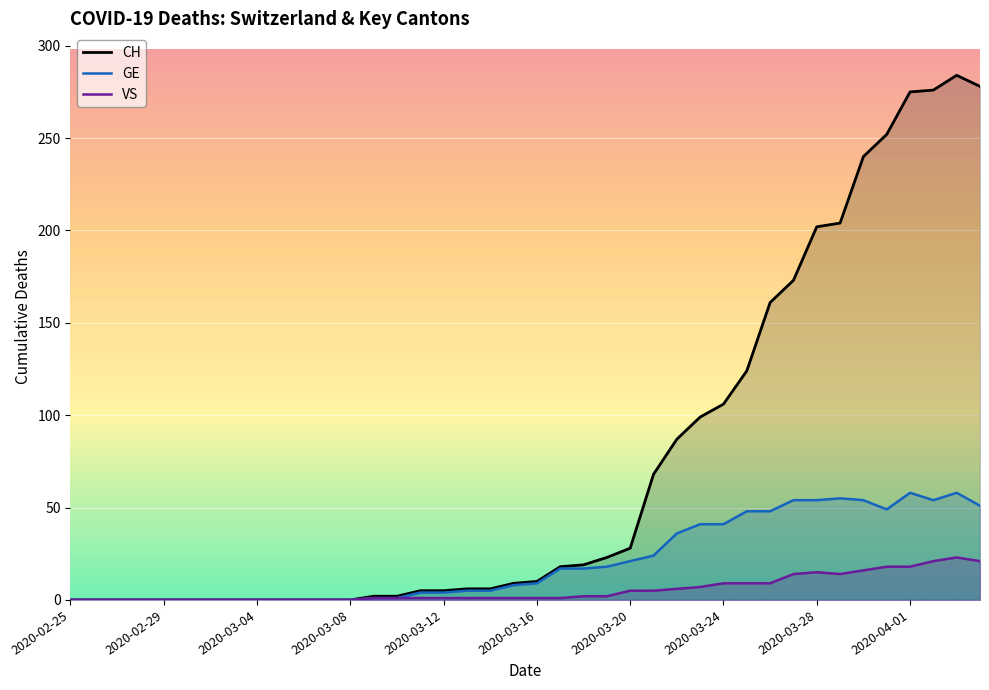

Where is the first local maximum for CH?

38